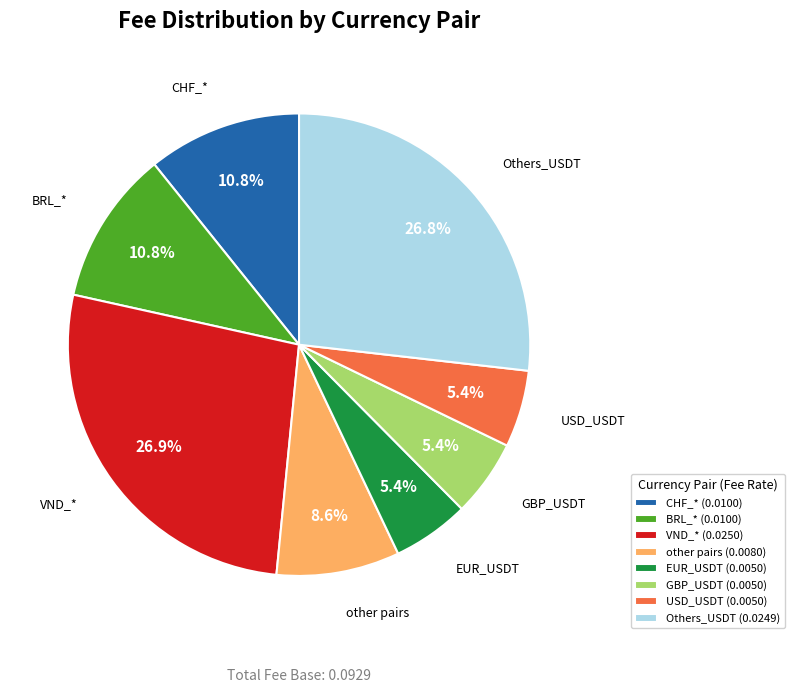

Count the number of slices in the pie.

8